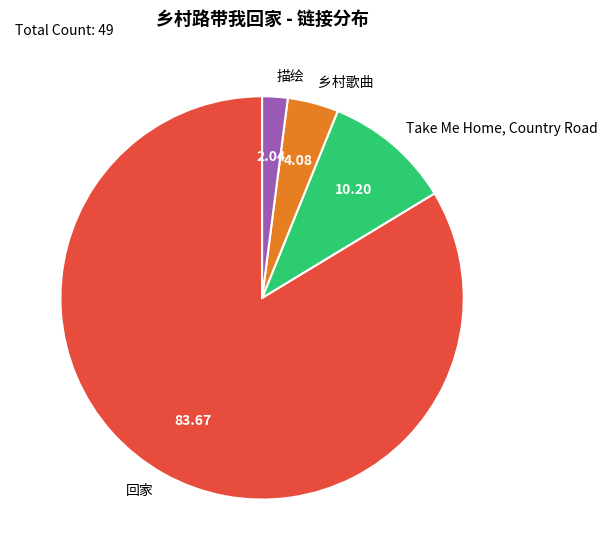

Rank the categories by value from highest to lowest.

回家, Take Me Home, Country Road, 乡村歌曲, 描绘